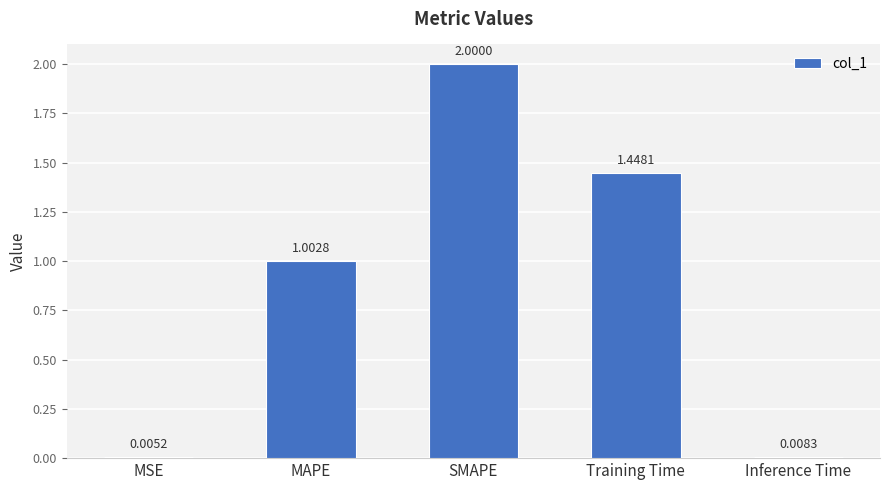

What is the change in value from SMAPE to Training Time?

-0.6